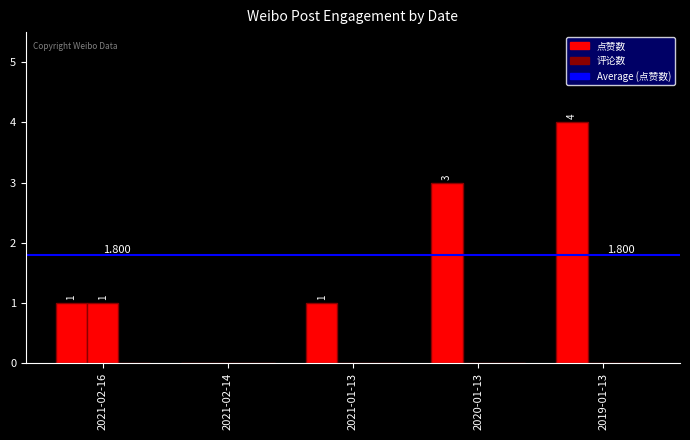

Which series has the widest spread of values?

点赞数